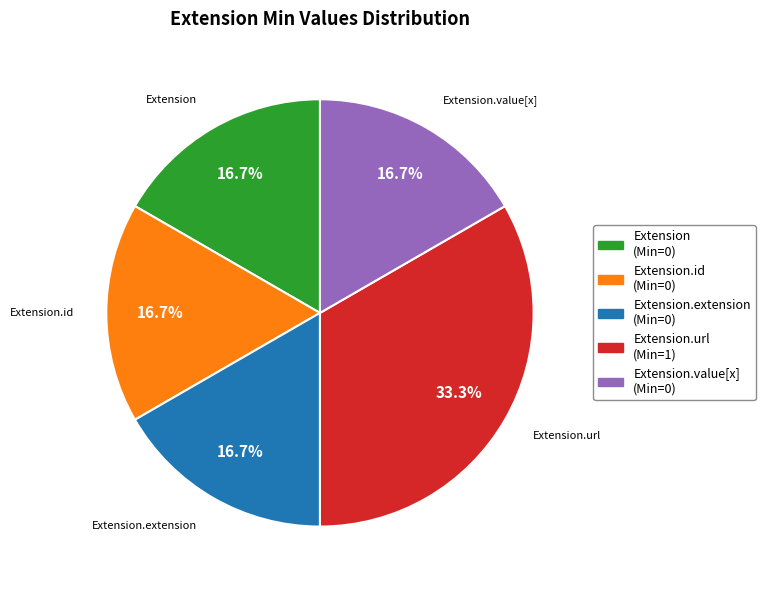

Which slice is the largest?

Extension.url